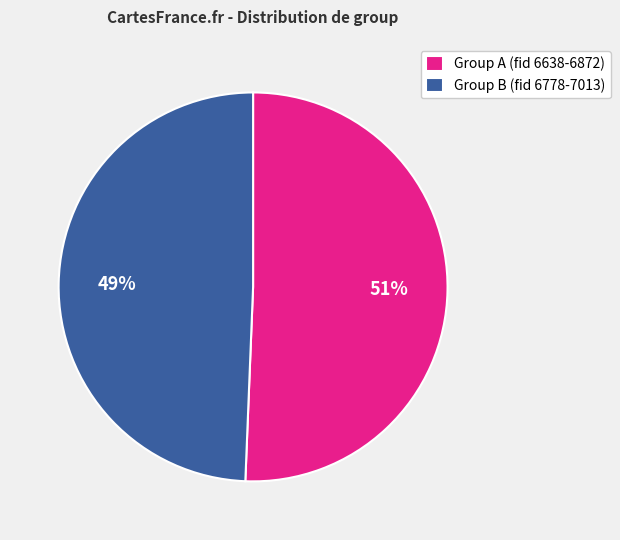

To the nearest percent, what is the combined percentage of Group B (fid 6778-7013) and Group A (fid 6638-6872)?

100%